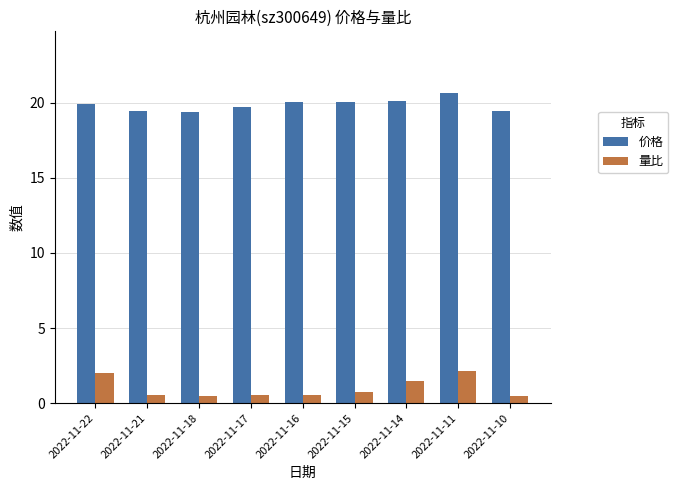

What is the total value across all series at 2022-11-17?

20.3